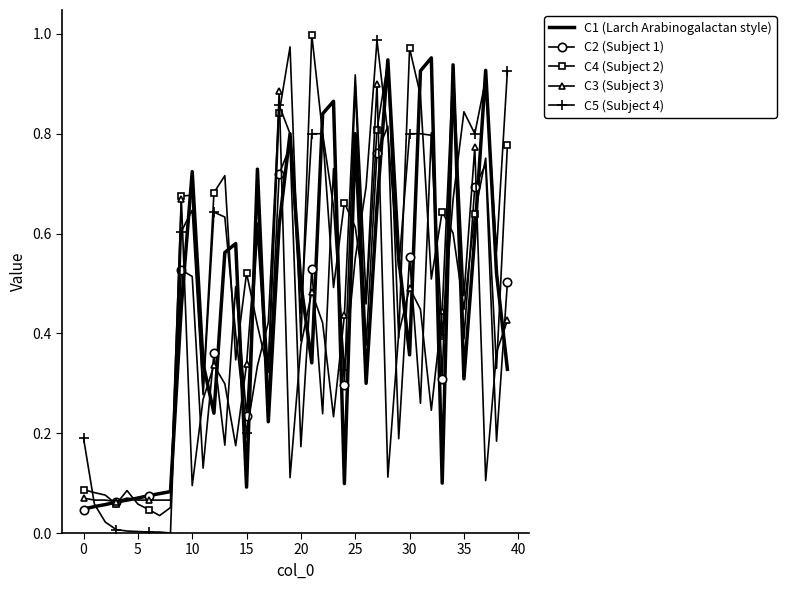

What are all the series names shown in the legend?

C1 (Larch Arabinogalactan style), C2 (Subject 1), C4 (Subject 2), C3 (Subject 3), C5 (Subject 4)